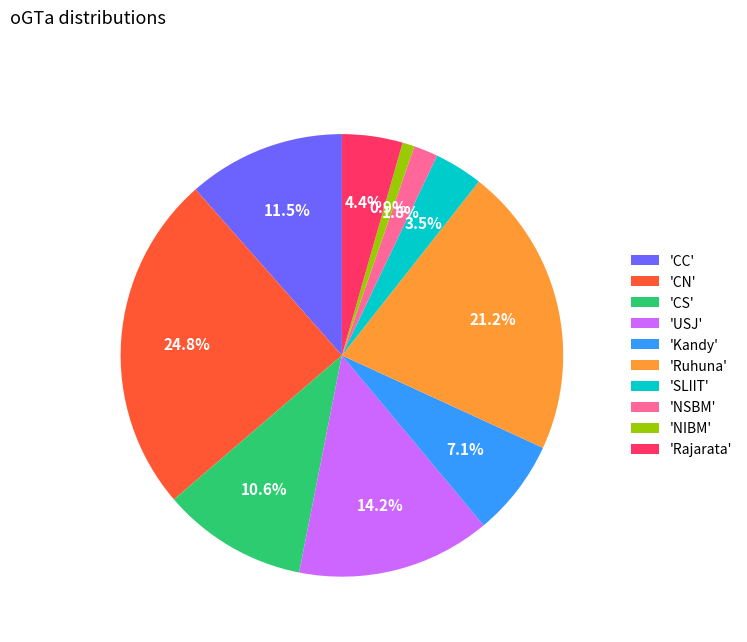

To the nearest percent, what is the difference between the largest and smallest slice percentages?

24%